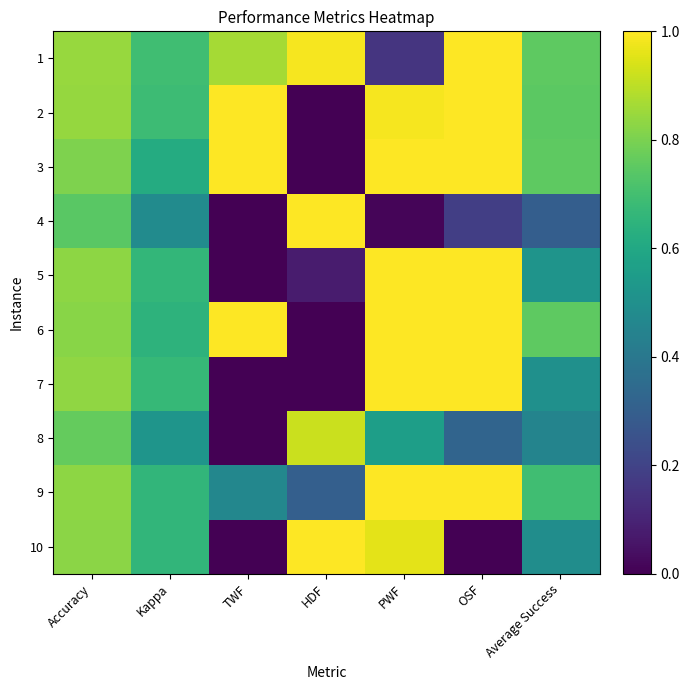

How many series are shown in this chart?

10